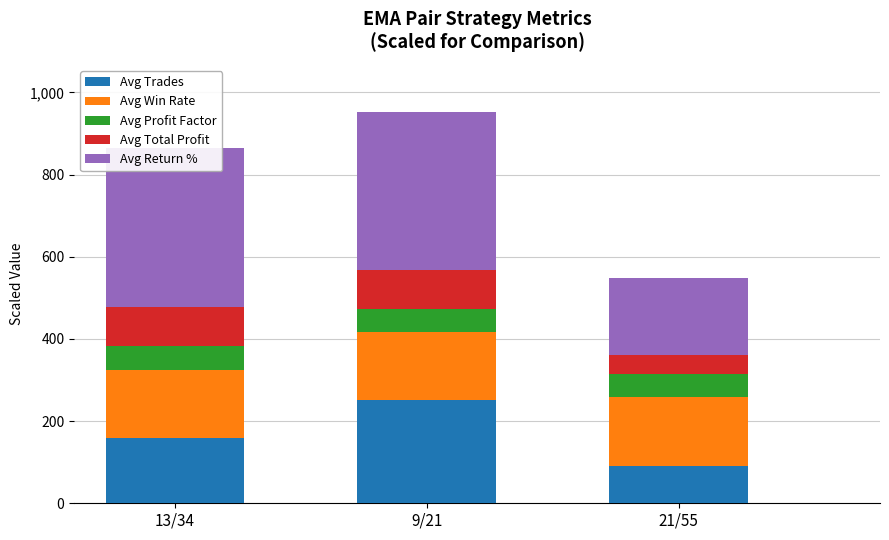

How many data points does each series have?

3